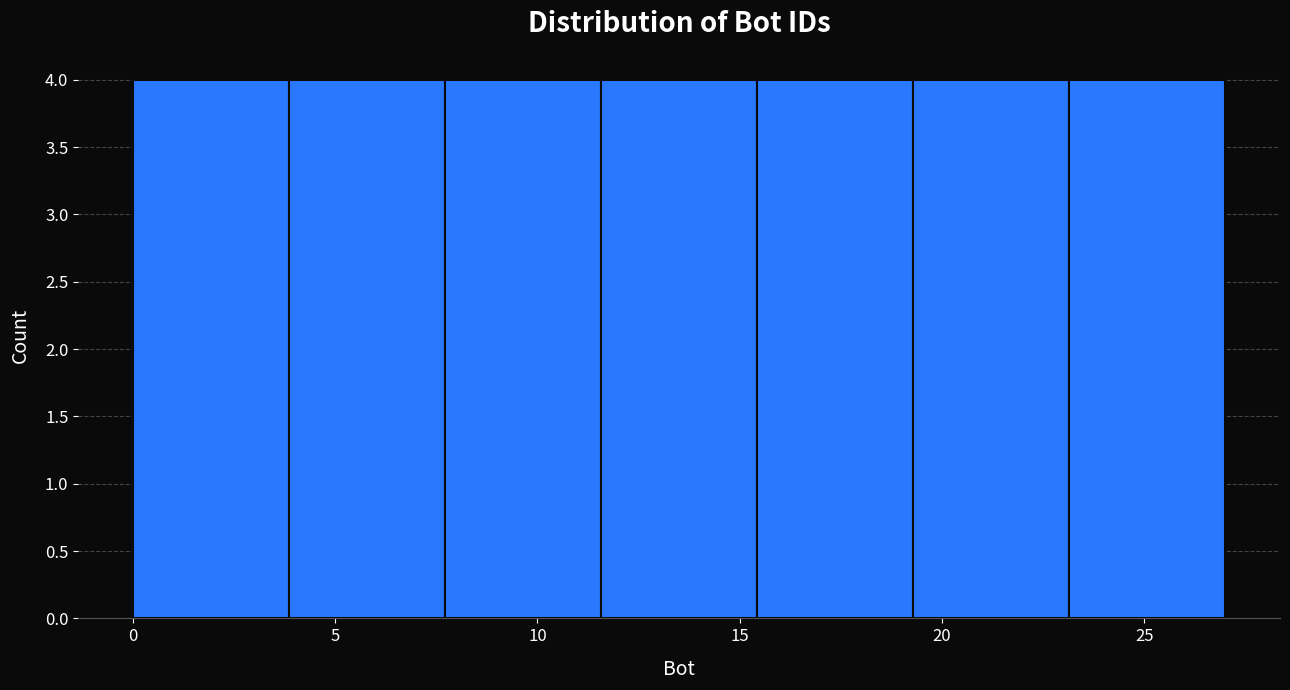

How tall is the bar that spans 15.5 to 19.5 on the x-axis? Neither the bar edges nor the heights are printed on the chart, so give them approximately, as read against the axes.

4